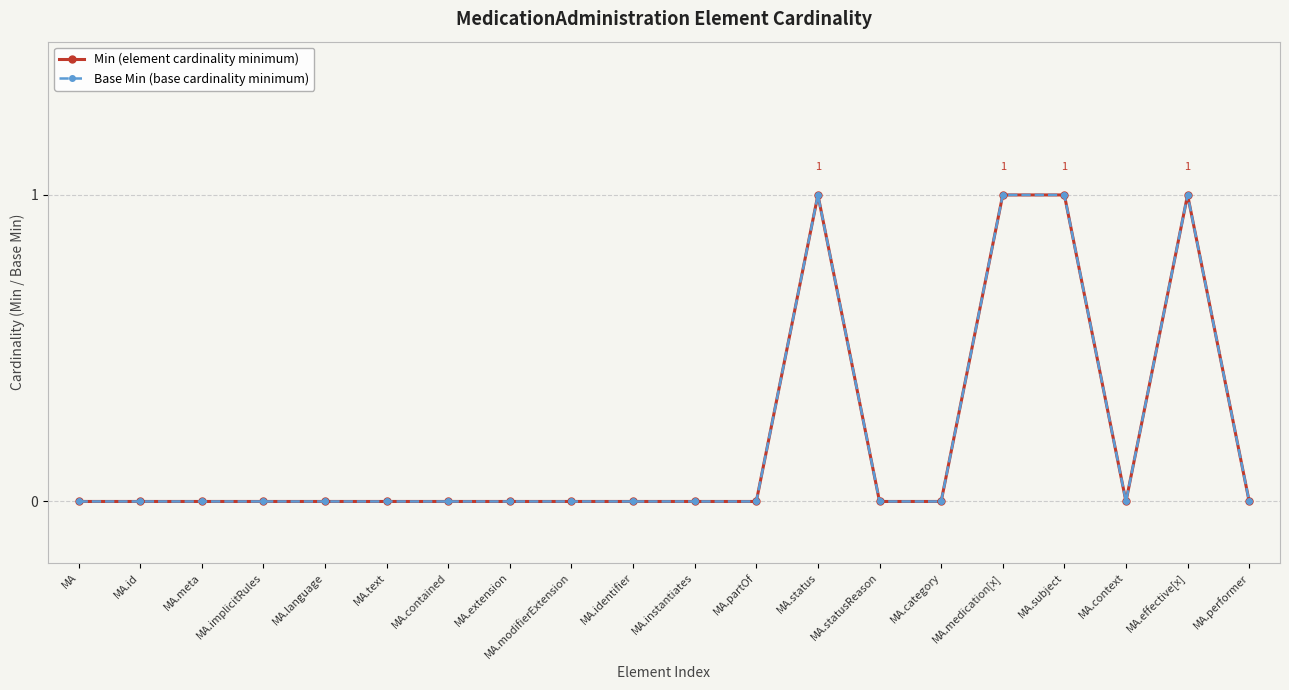

Rank the series by their maximum value, from highest to lowest.

Min (element cardinality minimum), Base Min (base cardinality minimum)